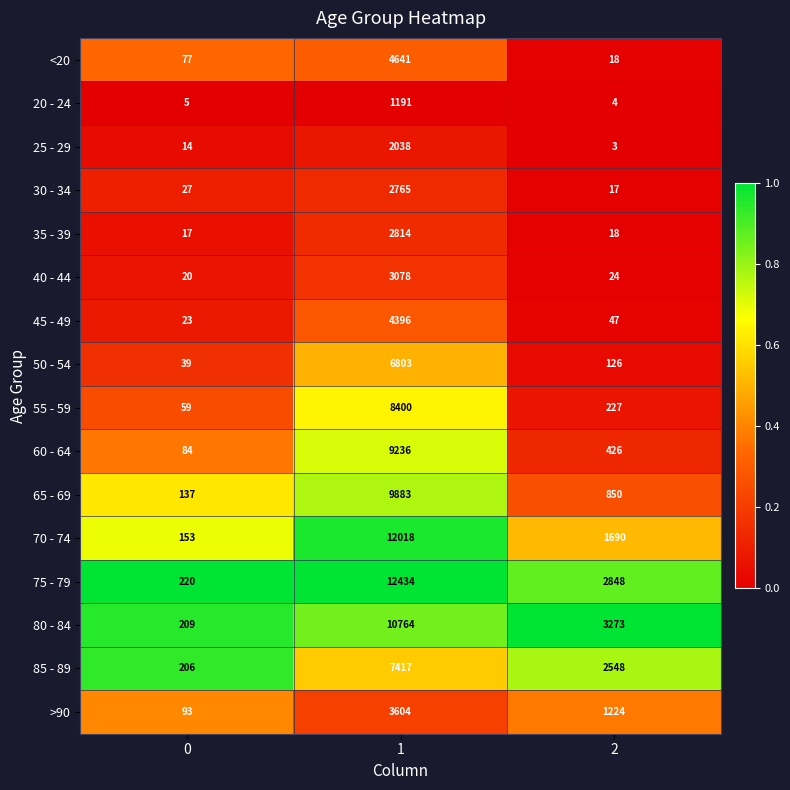

Read the 40 - 44 value at 1, to the nearest 10.

3080